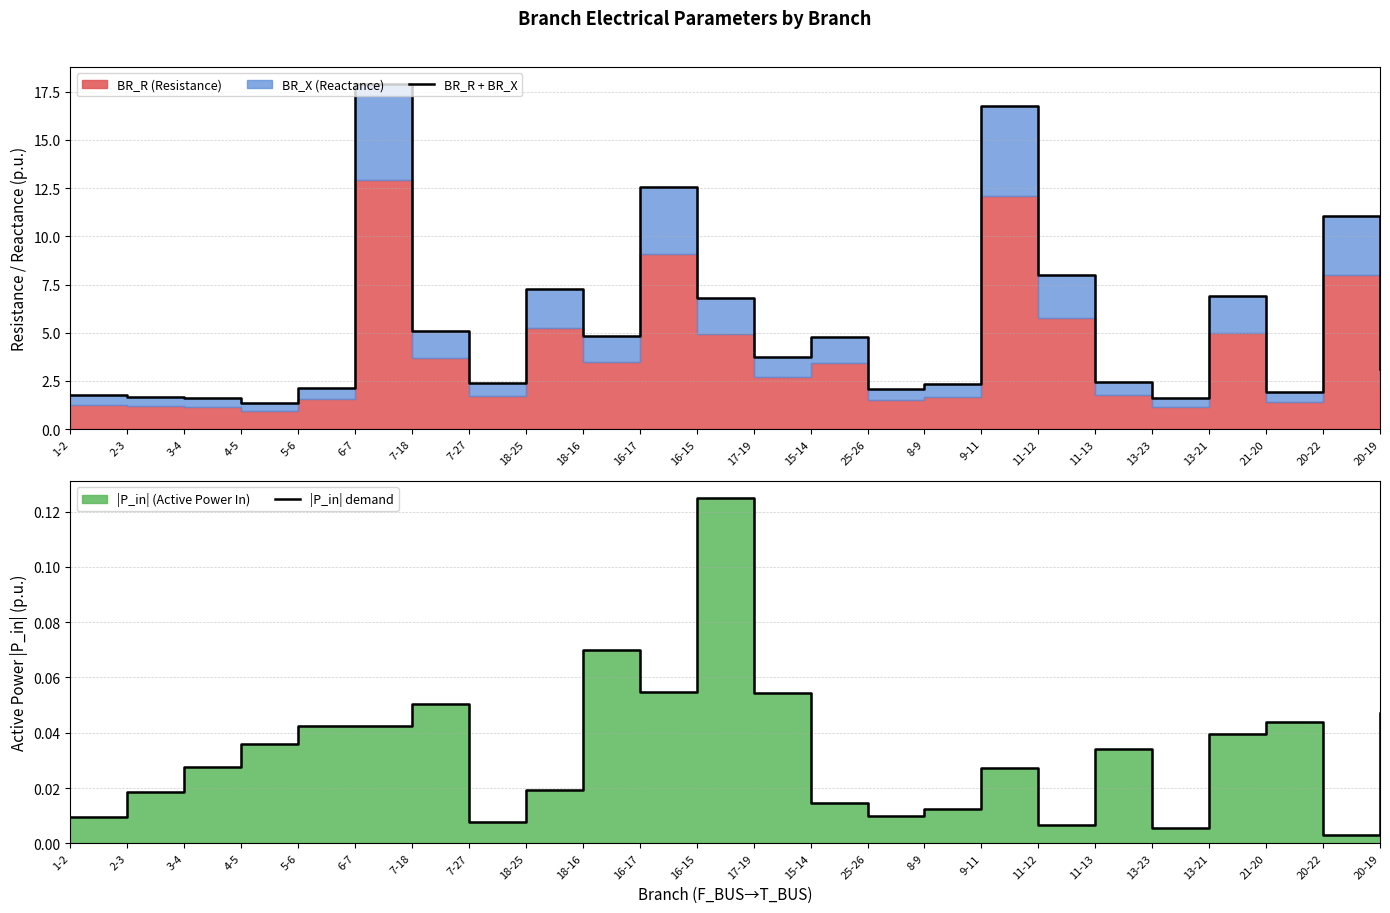

What is the difference between the highest and lowest values at 20-19?

3.1